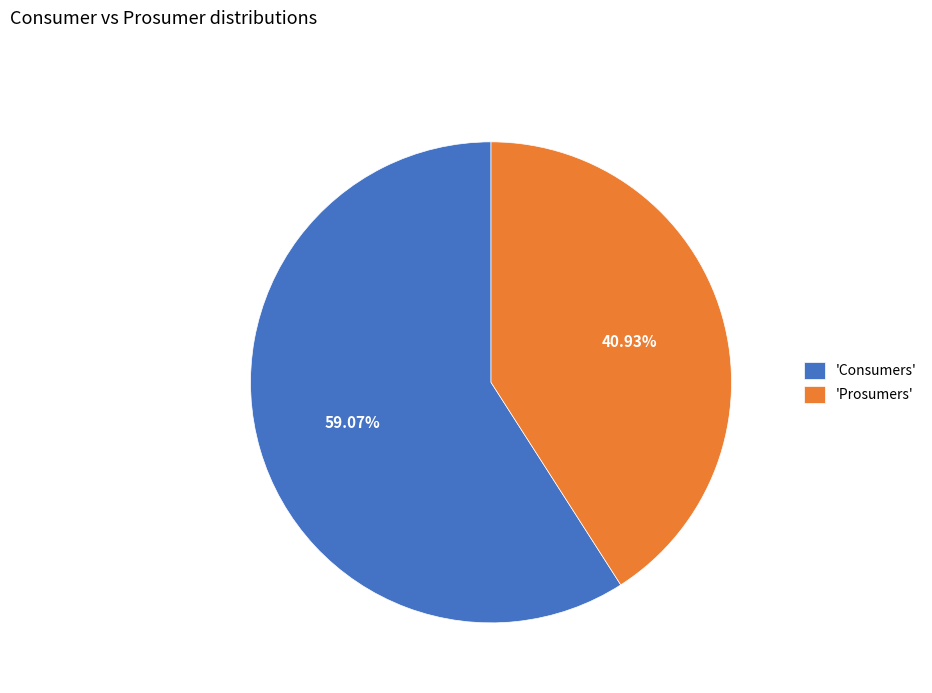

Rank the categories by value from lowest to highest.

'Prosumers', 'Consumers'